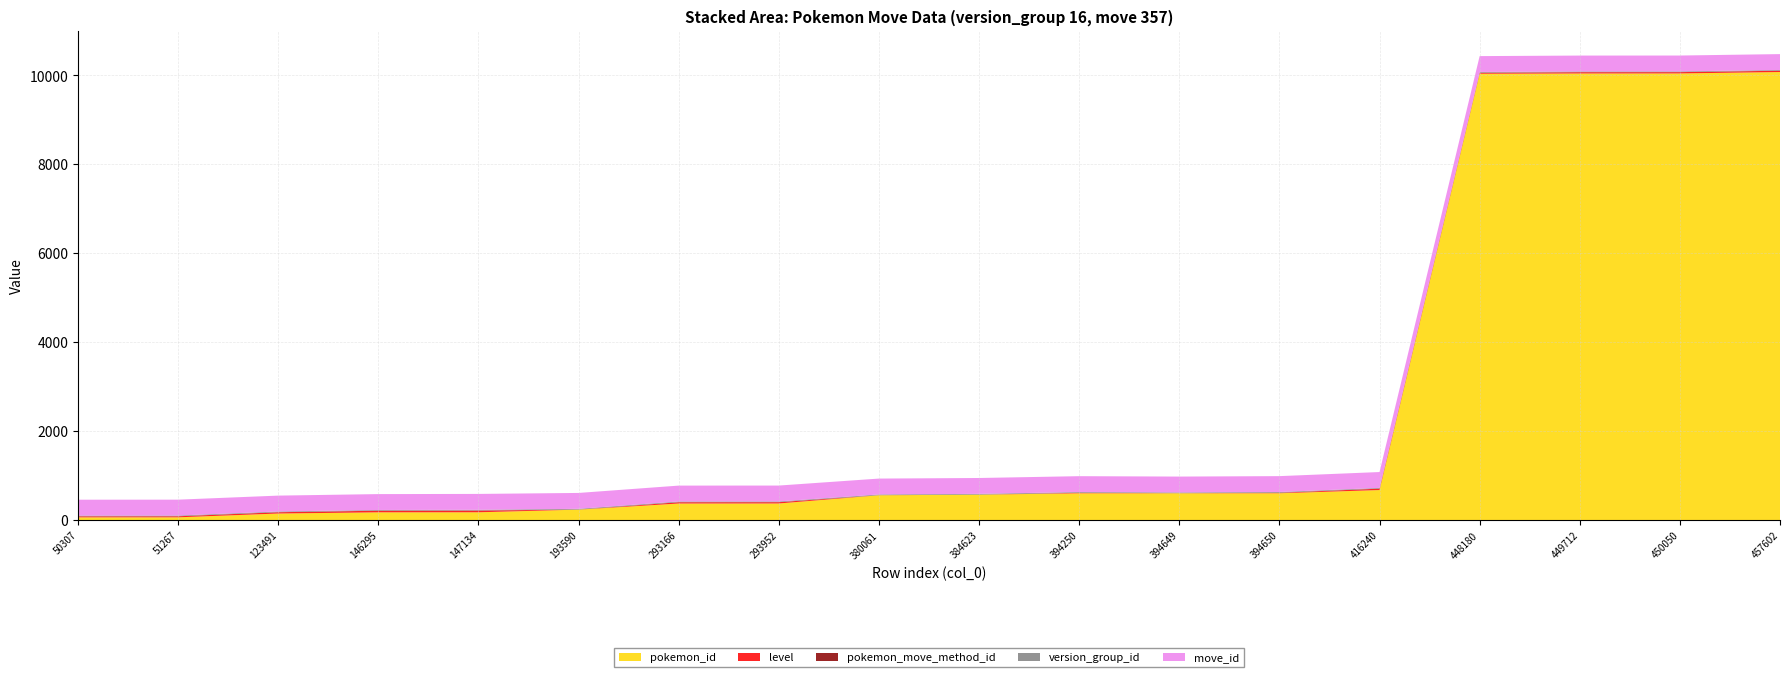

Reading left to right, list all the values displayed in this chart.

pokemon_id: 64	65	150	177	178	238	375	376	561	574	605	606	606	678	10037	10043	10044	10076
level: 23	23	29	36	39	0	29	29	1	0	11	1	11	31	23	29	29	29
pokemon_move_method_id: 1	1	1	1	1	2	1	1	1	2	1	1	1	1	1	1	1	1
version_group_id: 16	16	16	16	16	16	16	16	16	16	16	16	16	16	16	16	16	16
move_id: 357	357	357	357	357	357	357	357	357	357	357	357	357	357	357	357	357	357